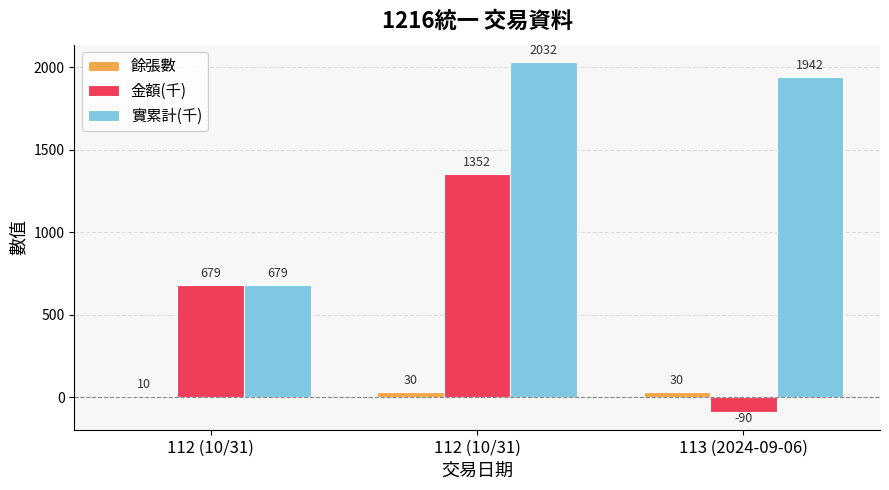

The 餘張數 series shows 30 at 112 (10/31). True or false?

True